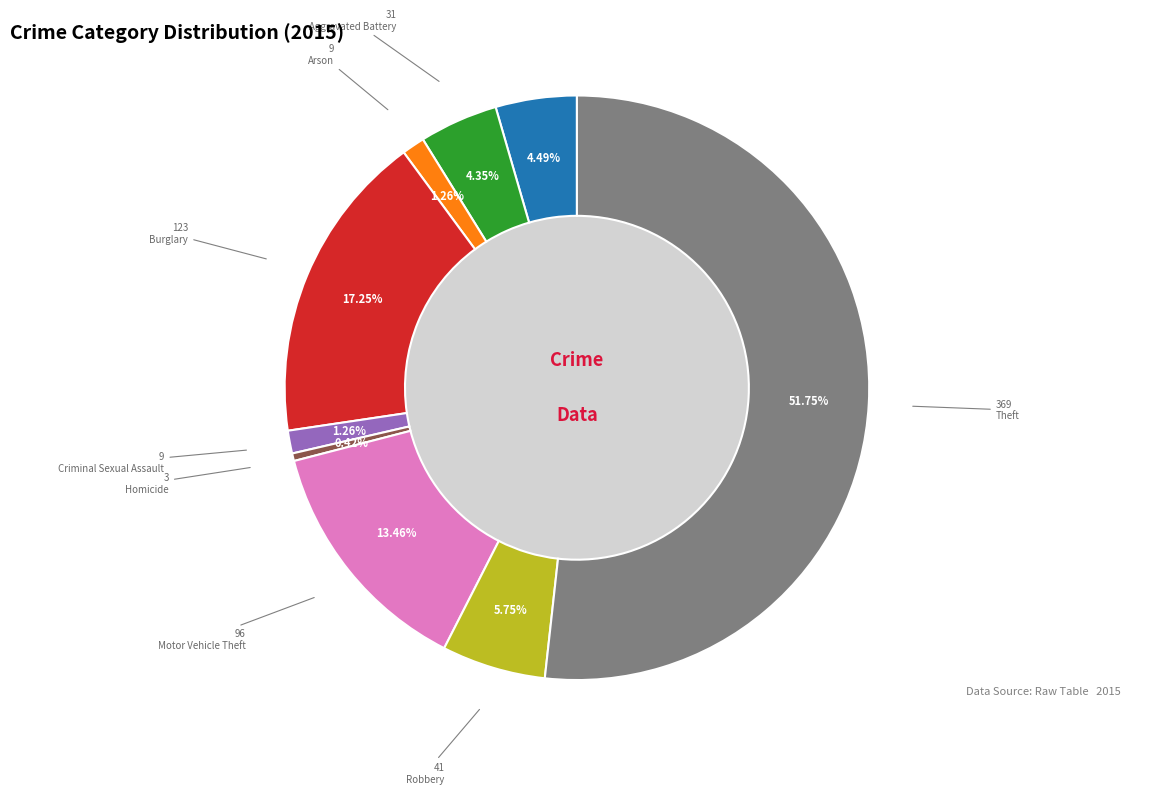

What is the majority slice?

Theft